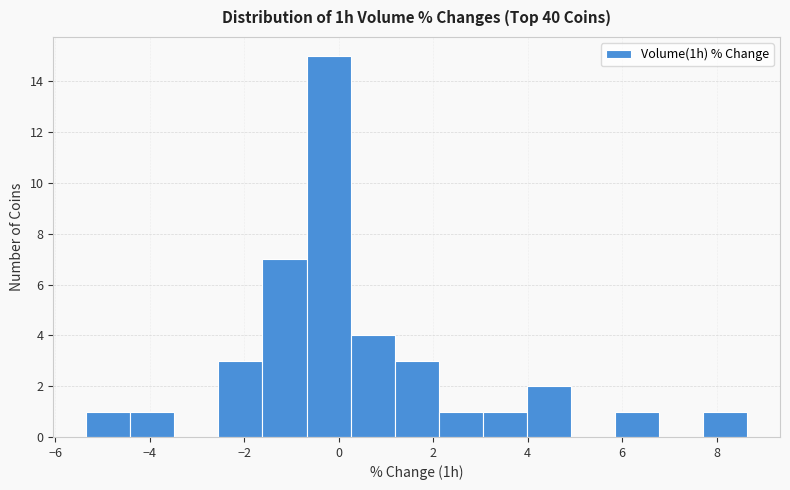

Reading left to right, list every bar in this chart as the range it spans on the x-axis followed by its height. Neither the bar edges nor the heights are printed on the chart, so give them approximately, as read against the axes.

-5.4 to -4.4: 1
-4.4 to -3.4: 1
-3.4 to -2.6: 0
-2.6 to -1.6: 3
-1.6 to -0.6: 7
-0.6 to 0.2: 15
0.2 to 1.2: 4
1.2 to 2.2: 3
2.2 to 3.0: 1
3.0 to 4.0: 1
4.0 to 5.0: 2
5.0 to 5.8: 0
5.8 to 6.8: 1
6.8 to 7.8: 0
7.8 to 8.6: 1